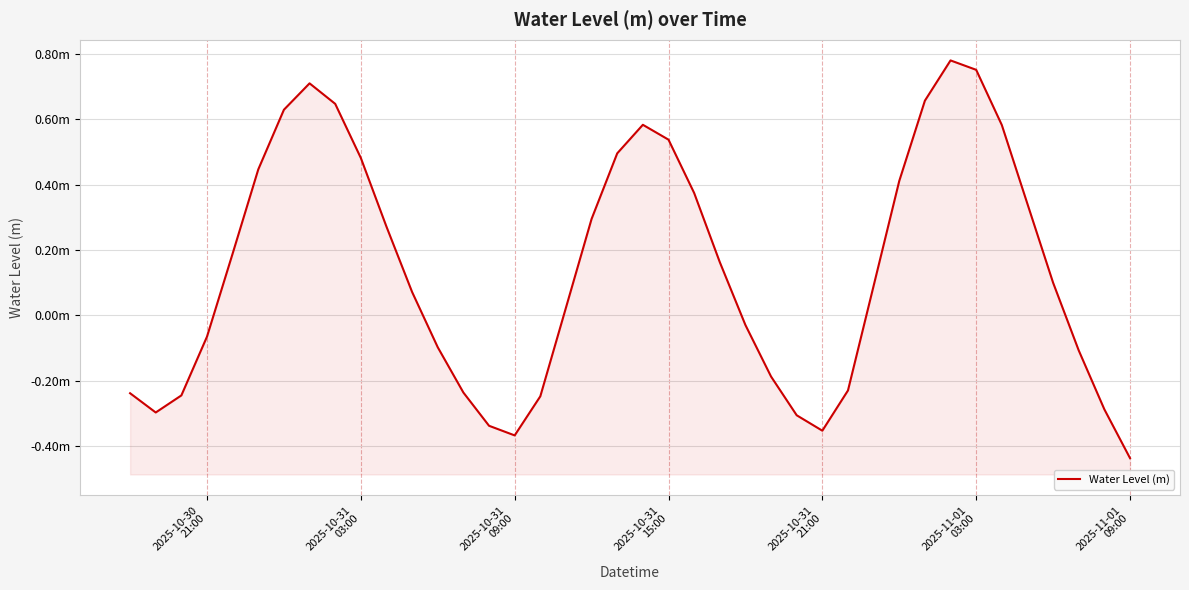

What is the smallest value displayed?

-0.4